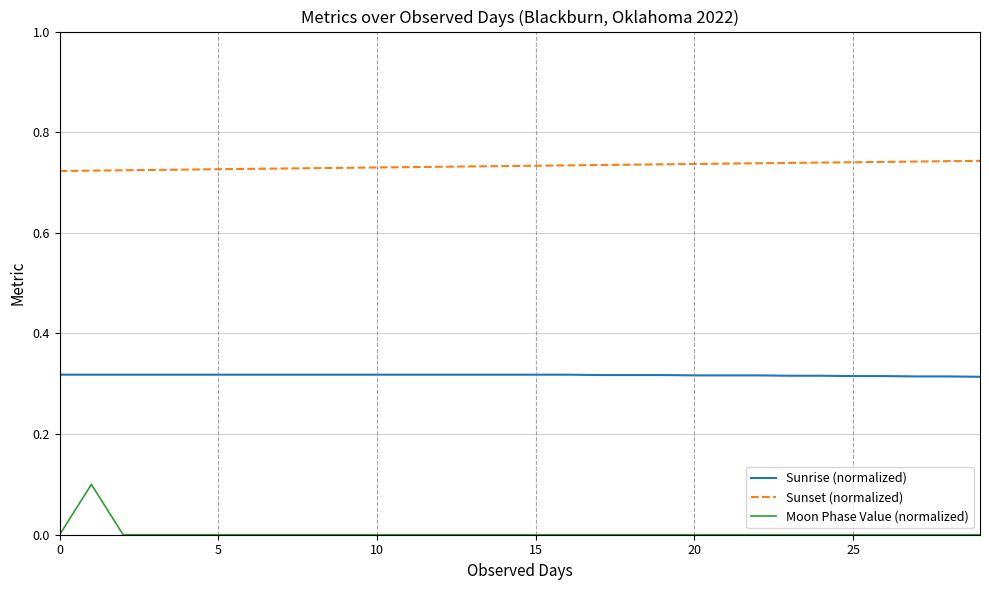

List the series in order of their overall mean, highest first.

Sunset (normalized), Sunrise (normalized), Moon Phase Value (normalized)